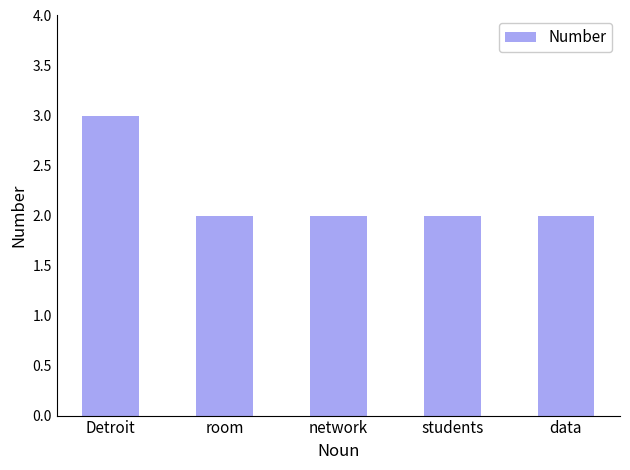

Does the chart contain any negative values?

No